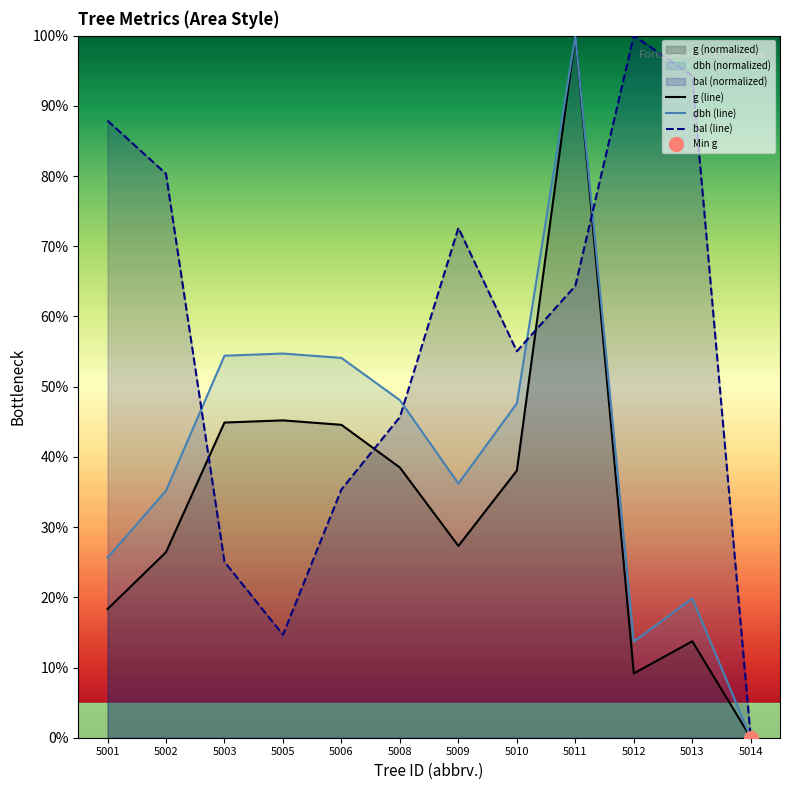

How many lines are shown in the chart?

3